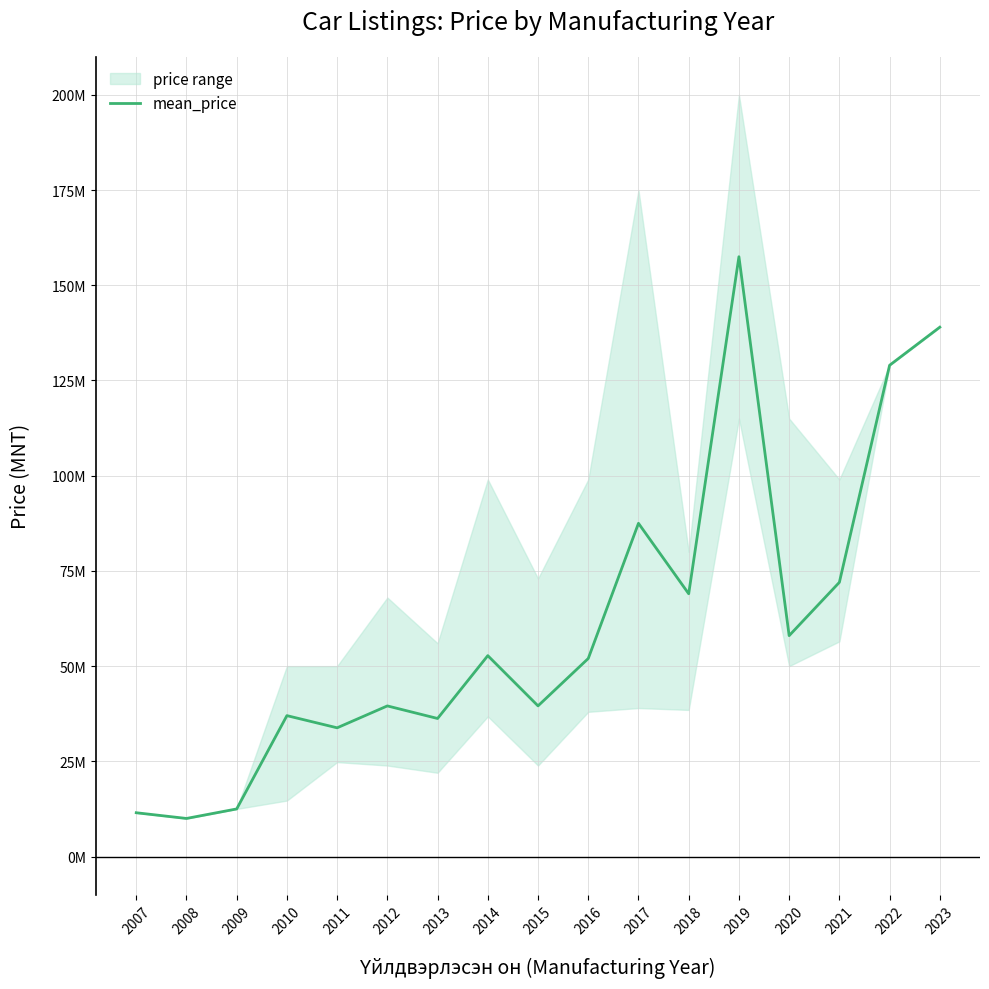

What is the difference between the maximum and second lowest values?

146000000